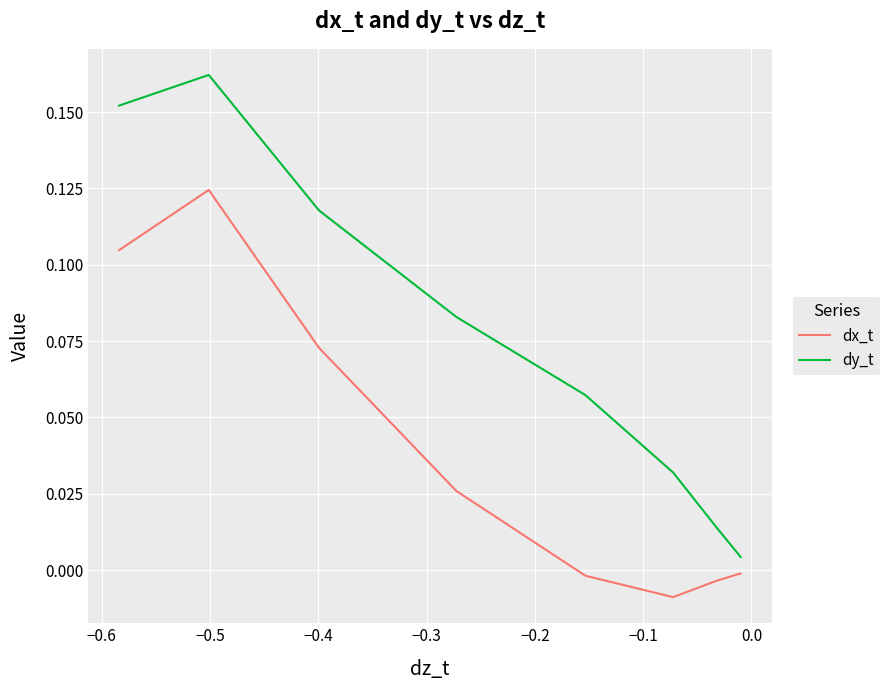

Which series has the widest spread of values?

dy_t